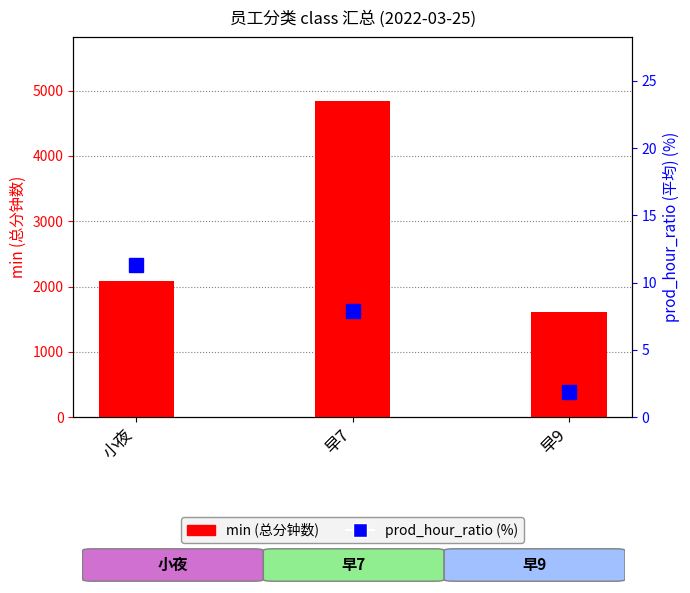

What is the approximate value of min (总分钟数) at 早7?

4847.0